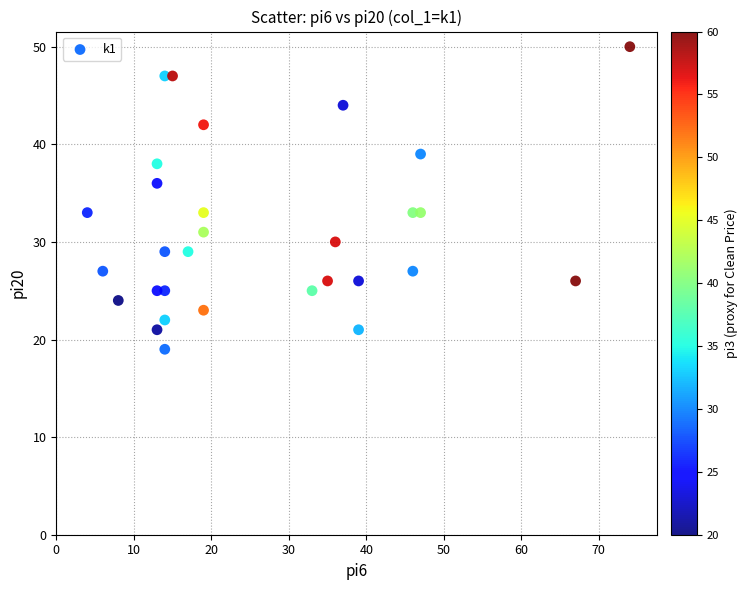

What is the range of Y values (max minus min)?

31